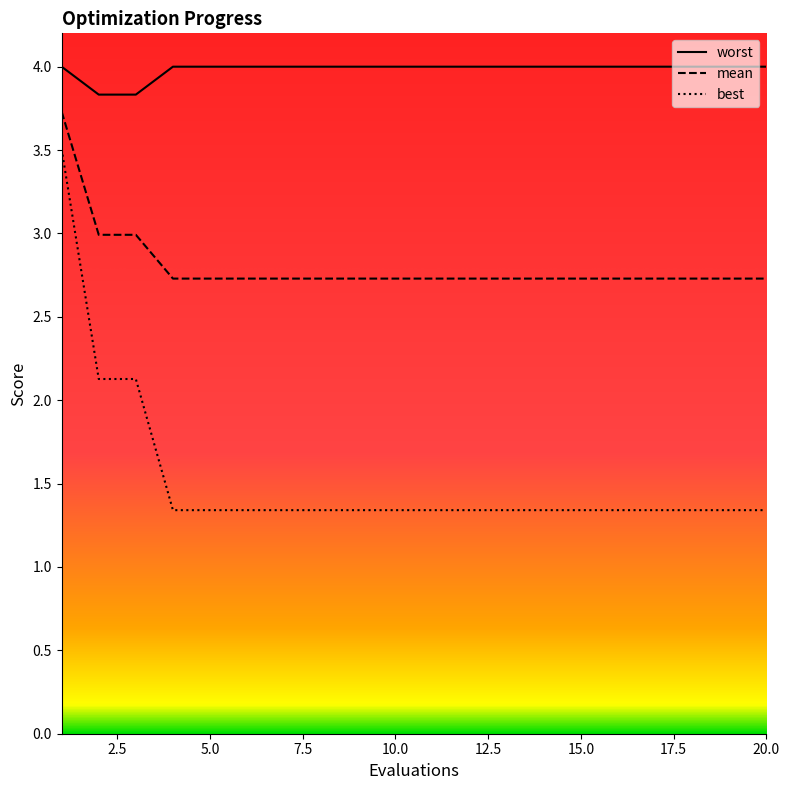

True or false: mean has a value of 2.7 at 14.

True